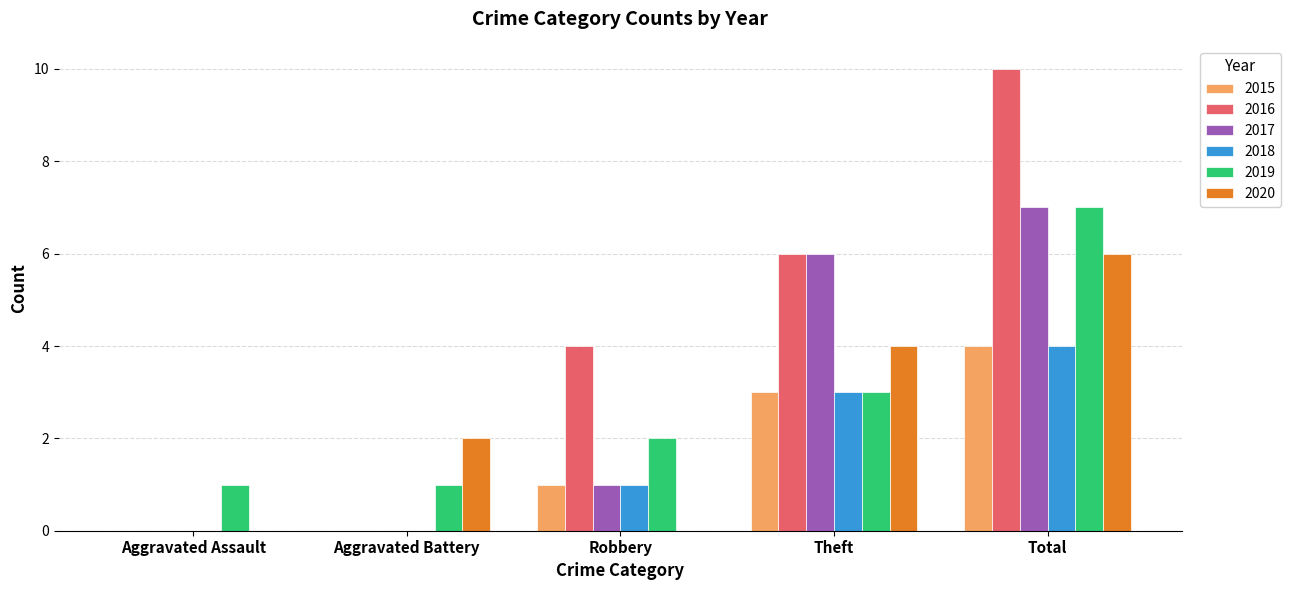

What is the sum of all 2015 values?

8